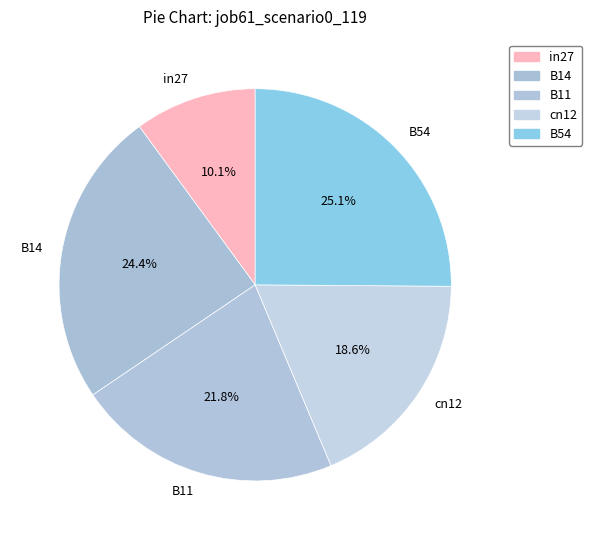

Is there a majority slice in this chart?

No